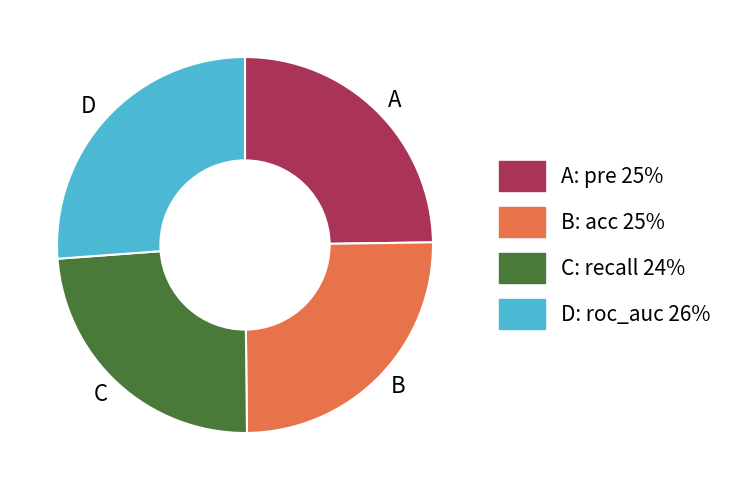

What is the largest slice in the pie chart?

D